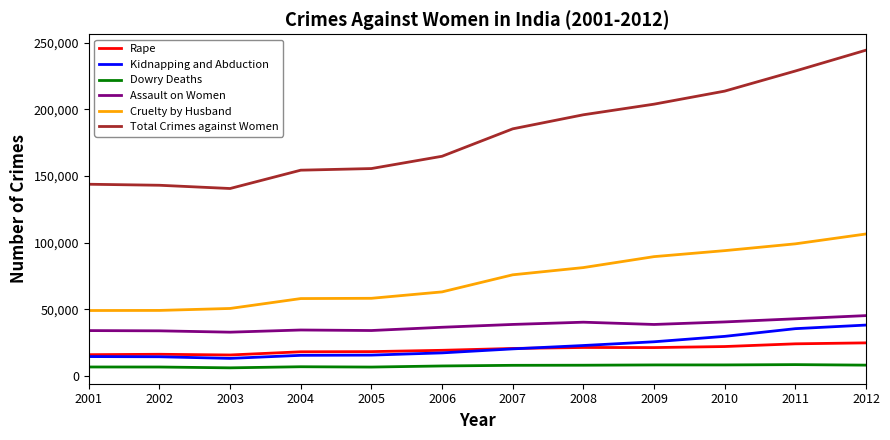

Between 2004 and 2008, which series saw the biggest shift?

Total Crimes against Women